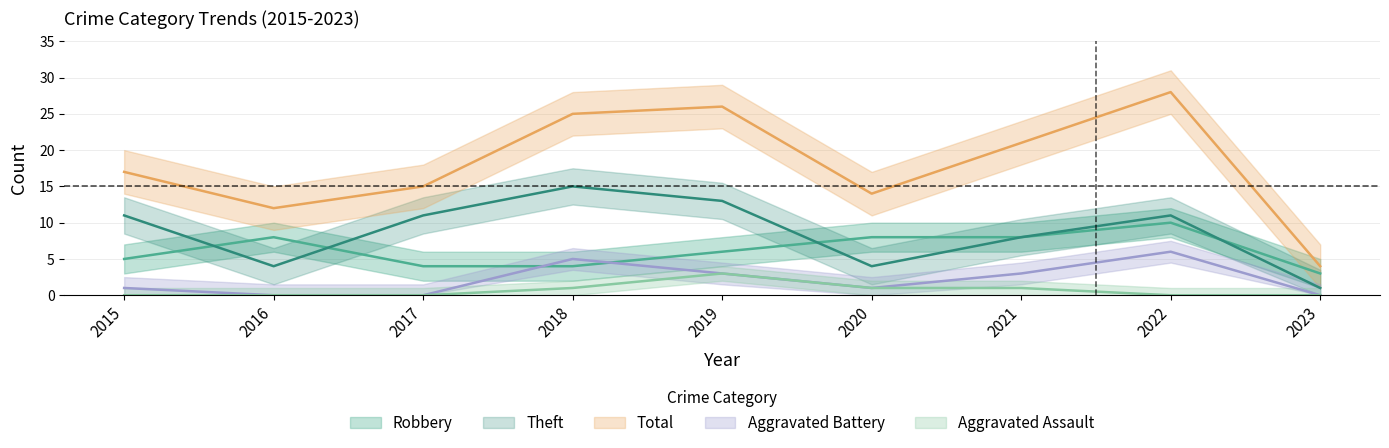

Reading left to right, list all the values displayed in this chart.

Robbery: 5	8	4	4	6	8	8	10	3
Theft: 11	4	11	15	13	4	8	11	1
Total: 17	12	15	25	26	14	21	28	4
Aggravated Battery: 1	0	0	5	3	1	3	6	0
Aggravated Assault: 0	0	0	1	3	1	1	0	0